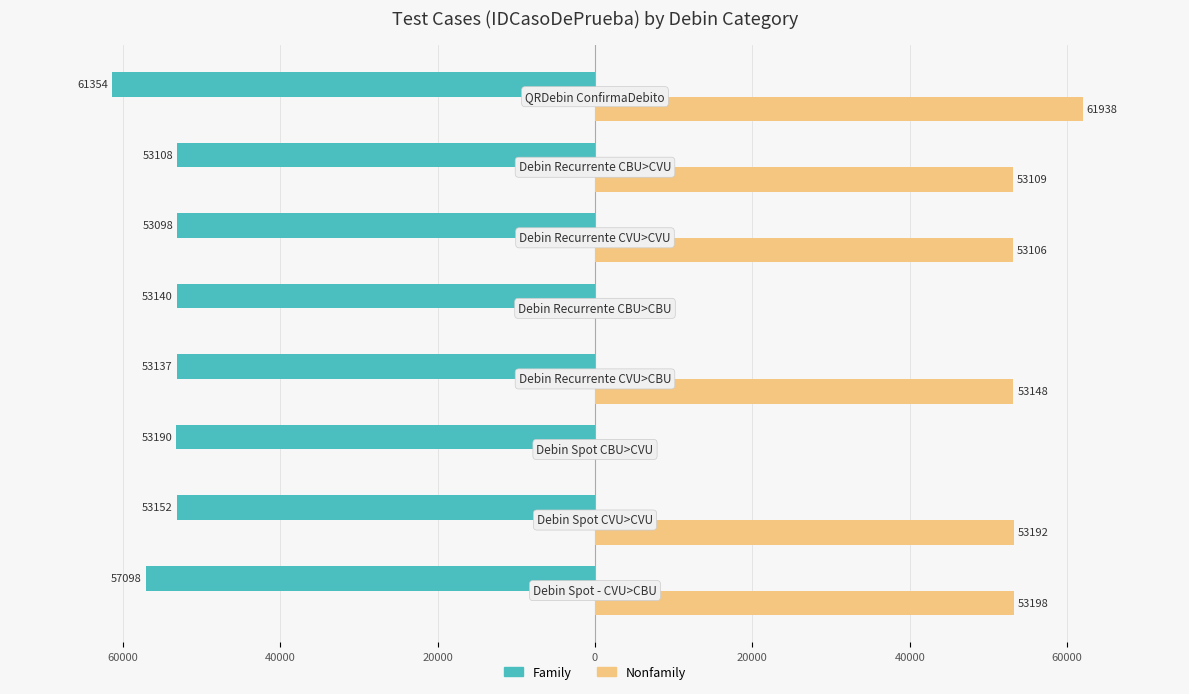

What are all the series names shown in the legend?

Family, Nonfamily